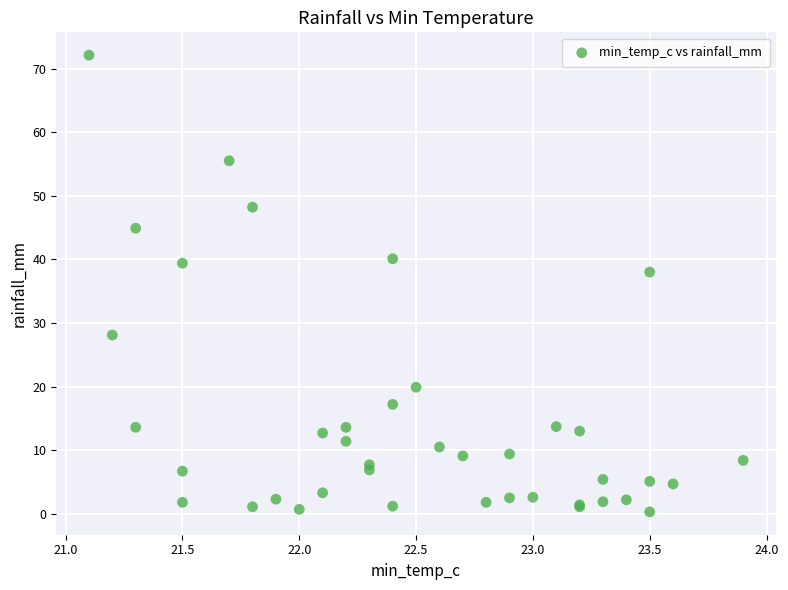

What Y value in the scatter plot is closest to 36?

38.0